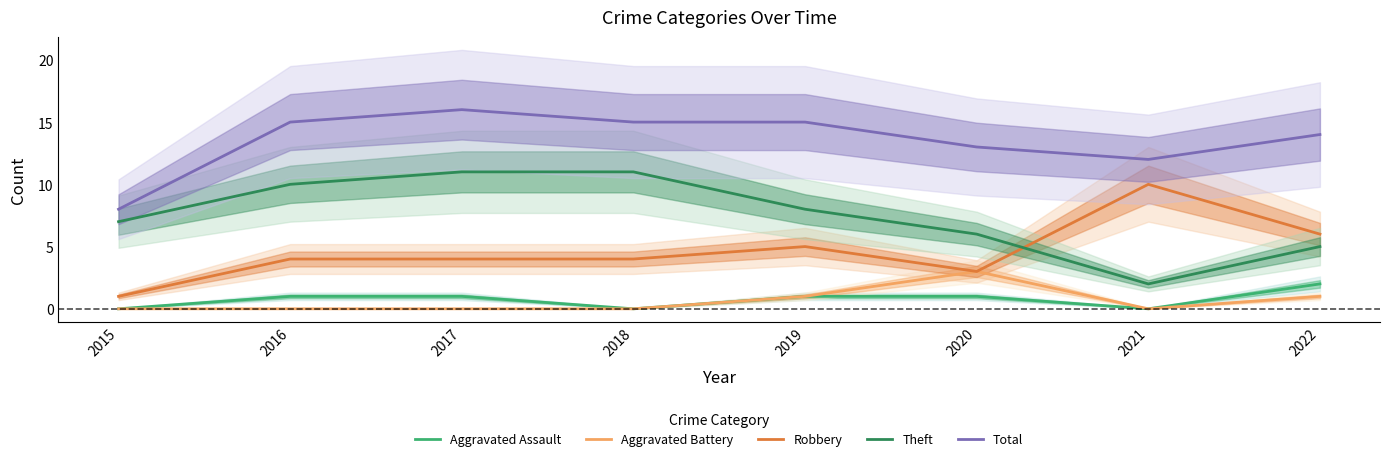

Where is the first local minimum for Aggravated Assault?

2018